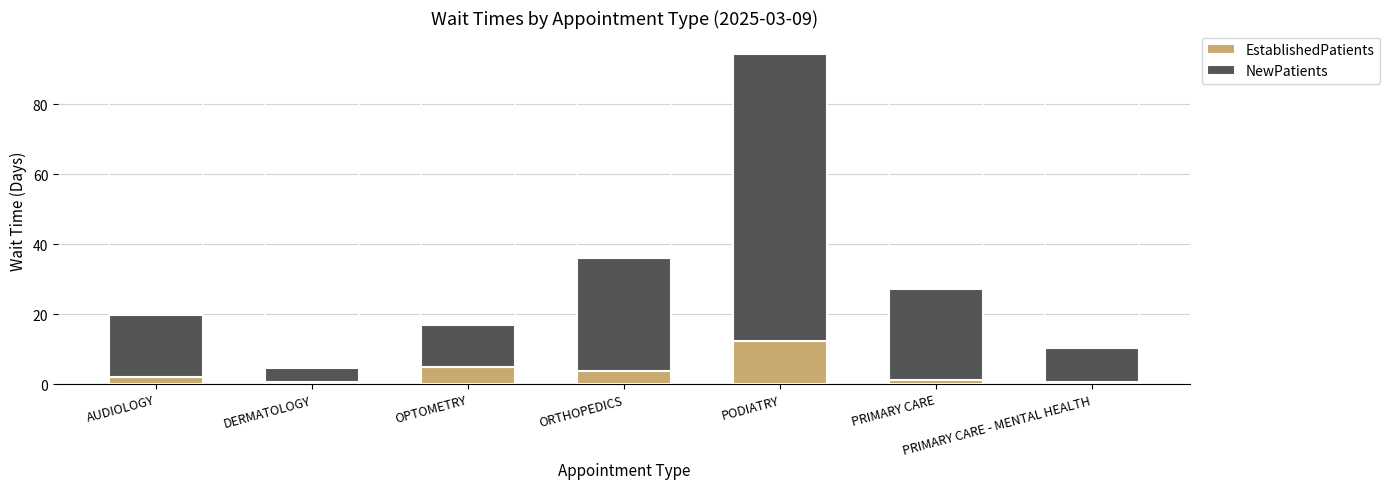

What is the sum of all EstablishedPatients values?

25.1